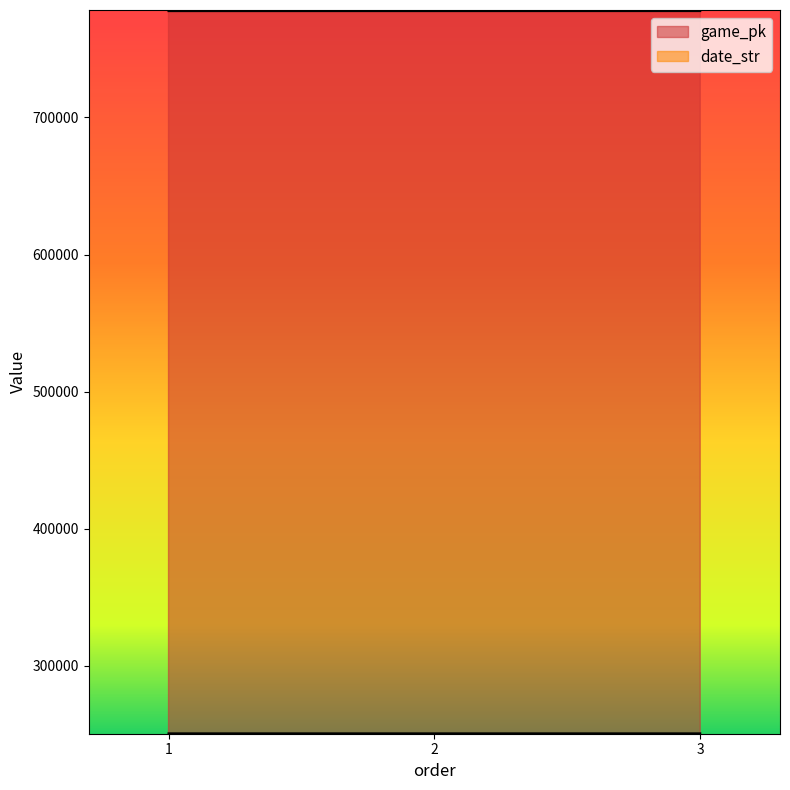

Does the chart display data point markers on the line(s)?

No